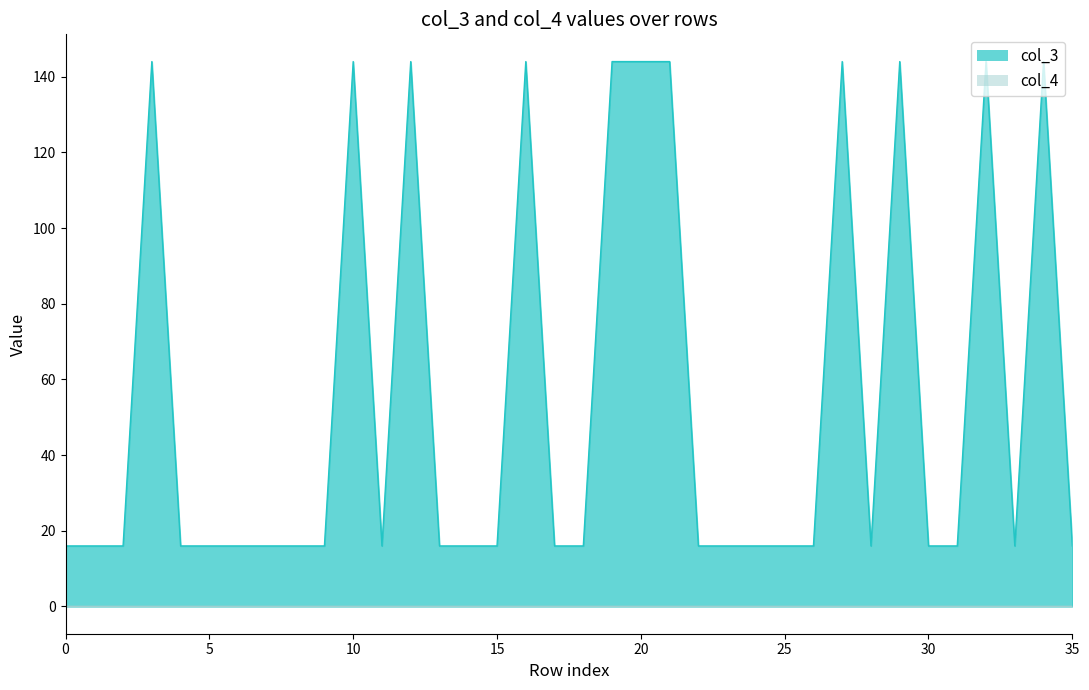

What is the value of the 24th point from the left?

16